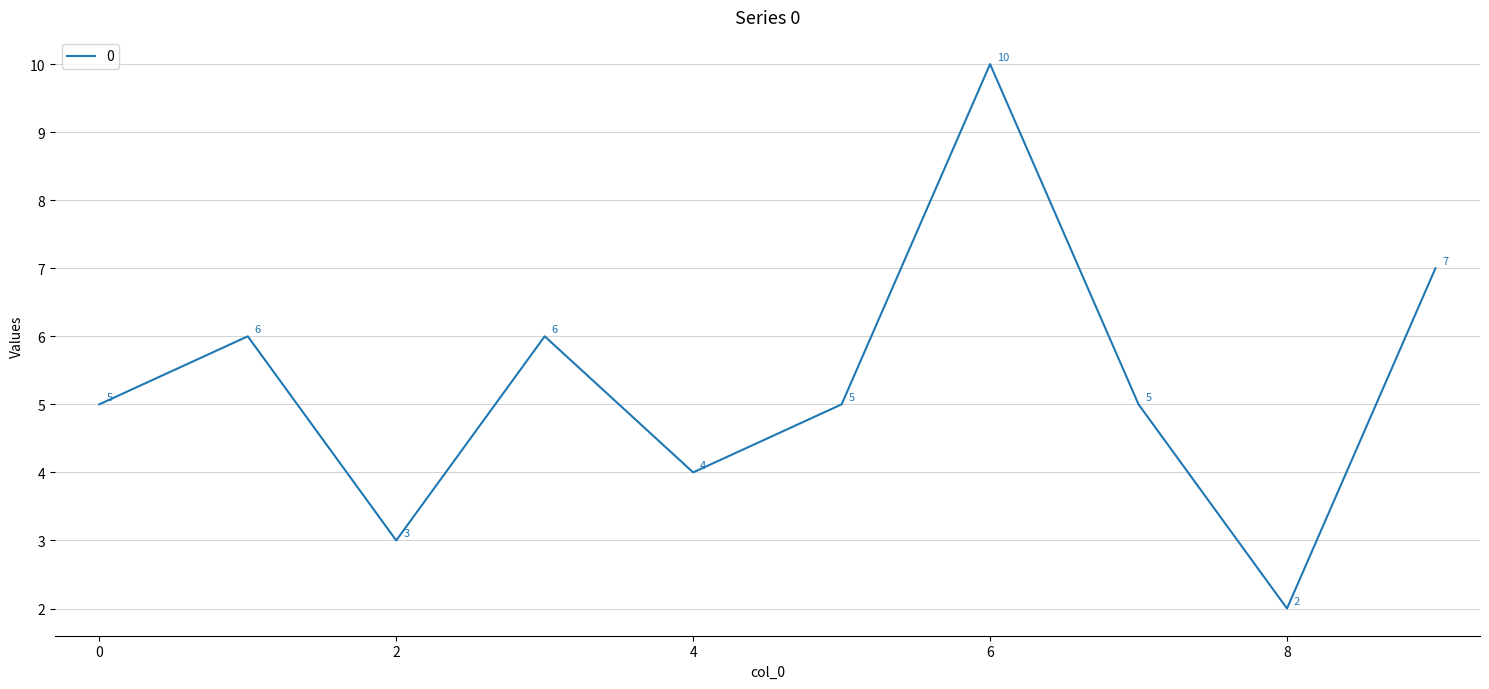

Count the values in the range 4 to 6.

6